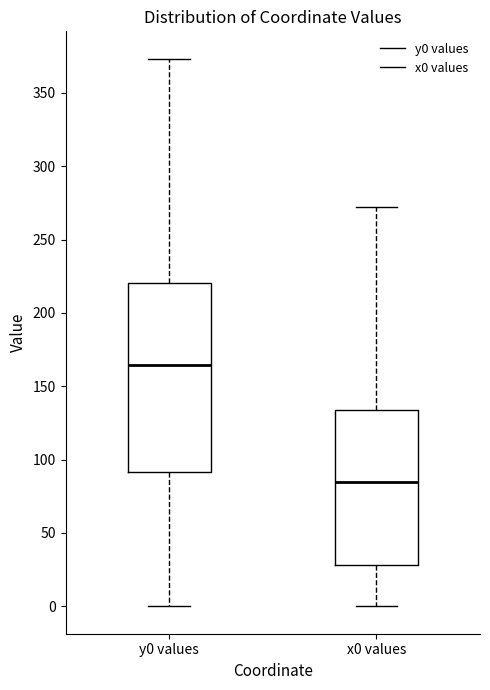

Which box has the highest median line?

y0 values